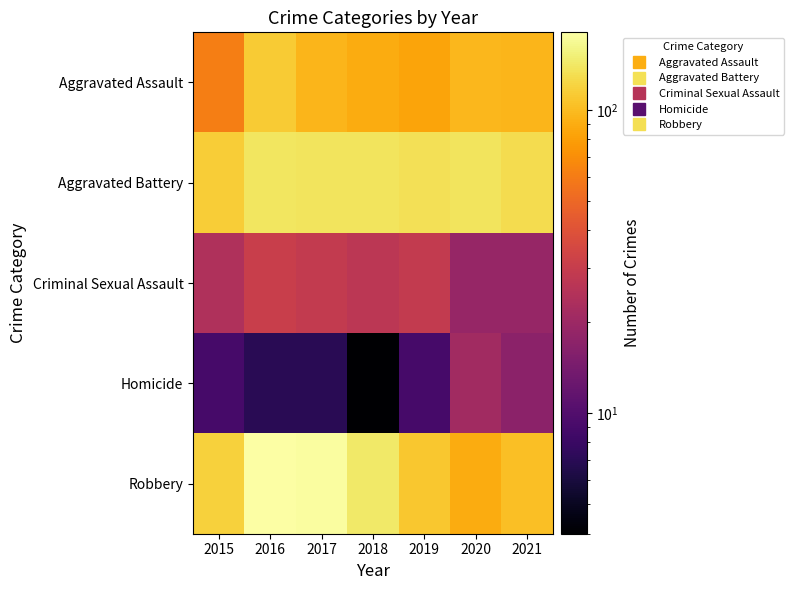

What is the greatest value displayed?

180